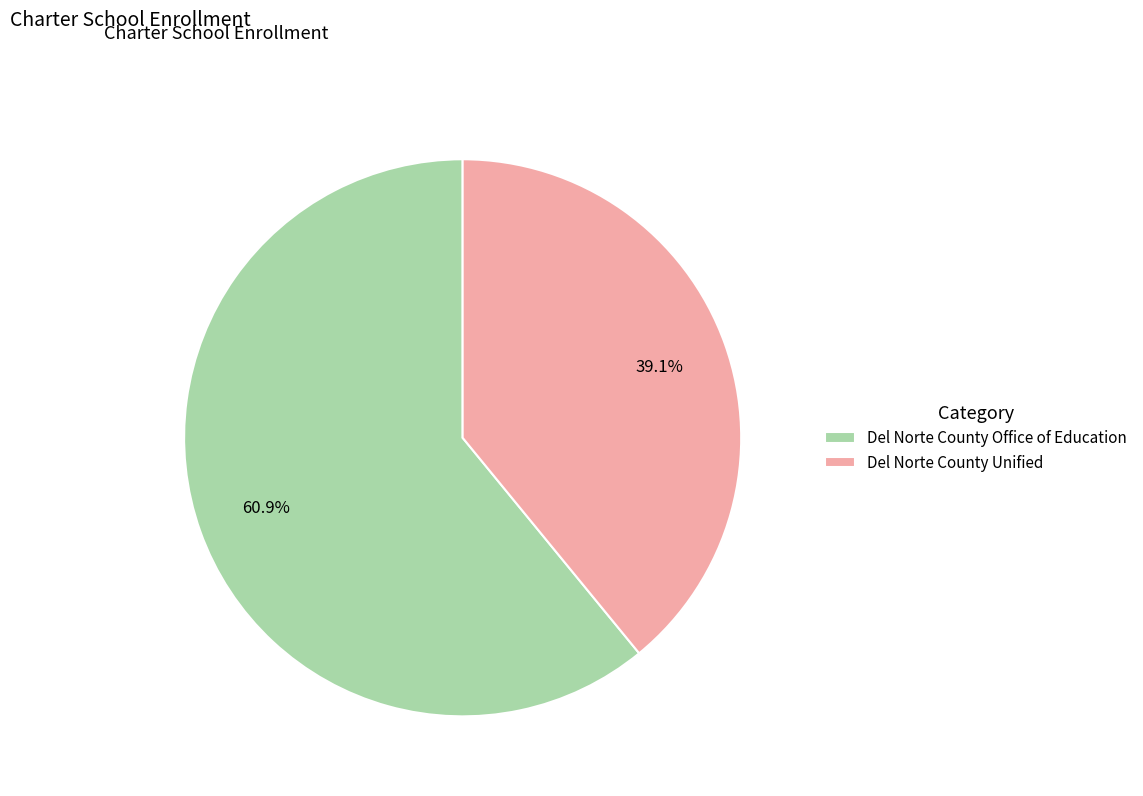

Count the number of slices in the pie.

2